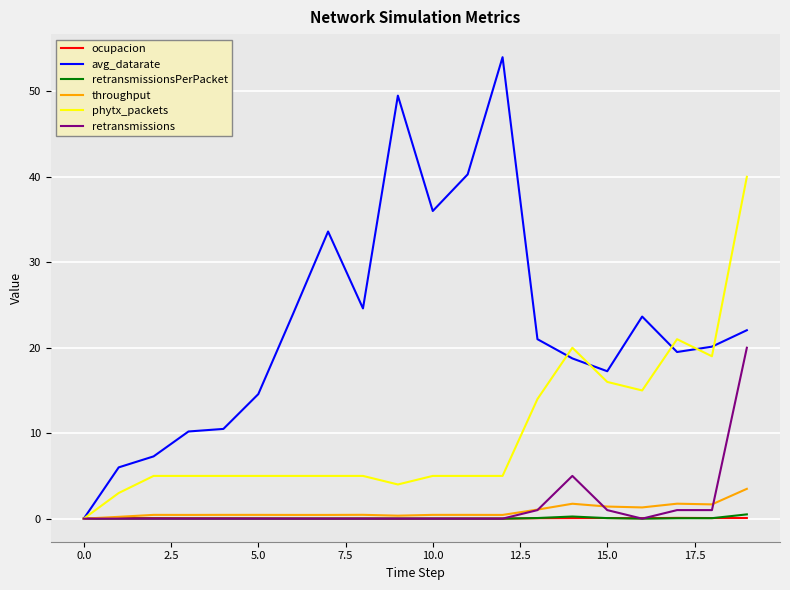

Count the number of data series in this chart.

6